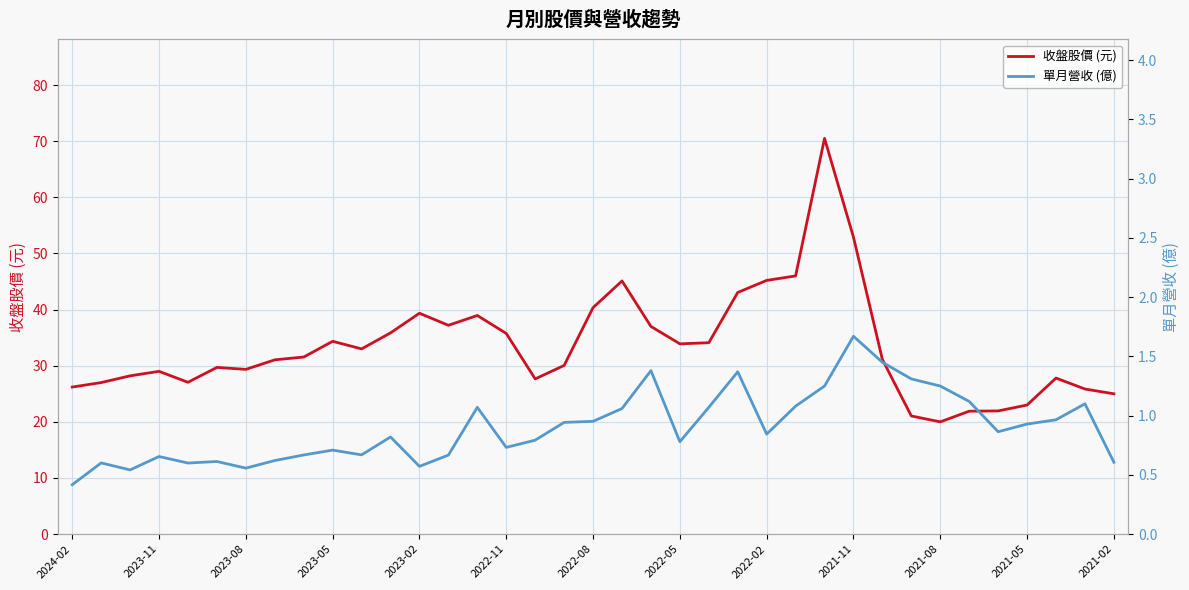

Where is 收盤股價 (元) nearest to the value 45?

19